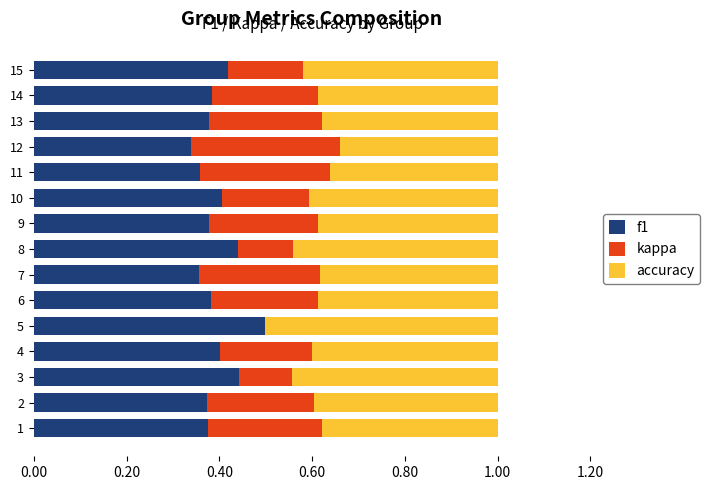

True or false: f1 has a value of 0.4 at 15.

True